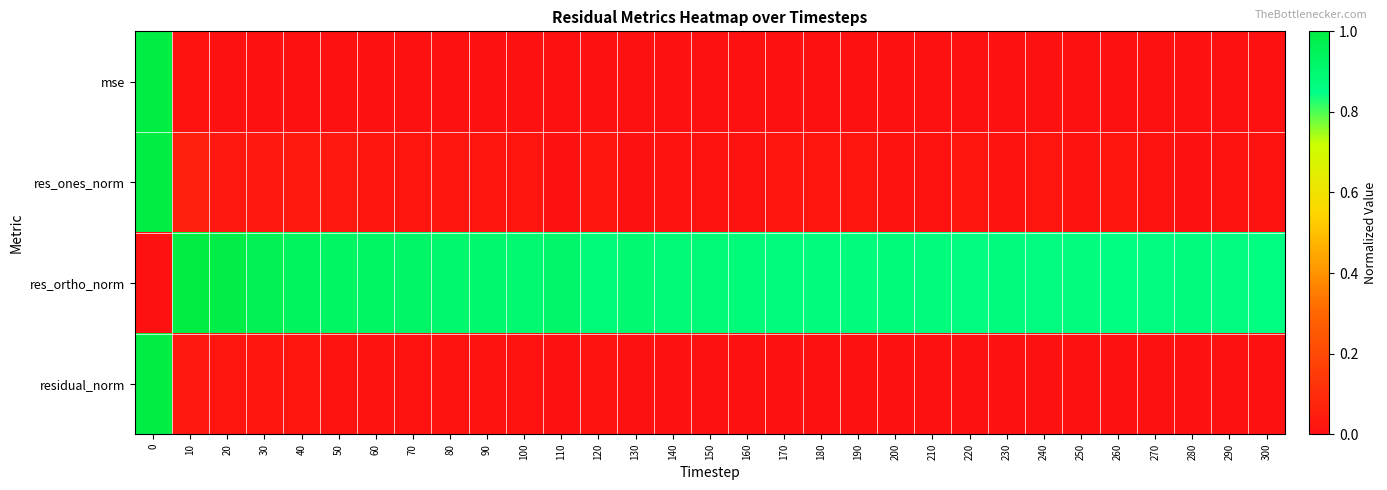

How many distinct data groups are displayed?

4